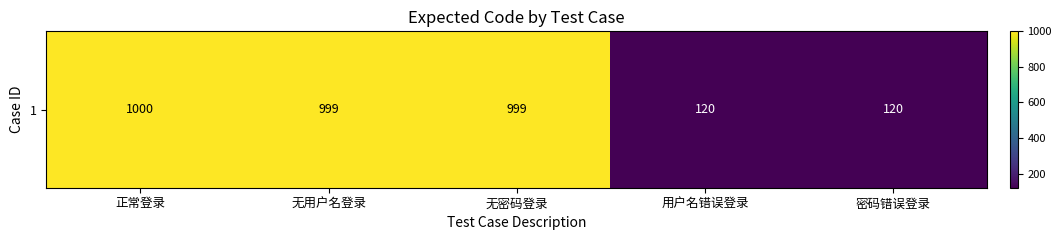

Rank the categories by value from lowest to highest.

用户名错误登录, 密码错误登录, 无用户名登录, 无密码登录, 正常登录